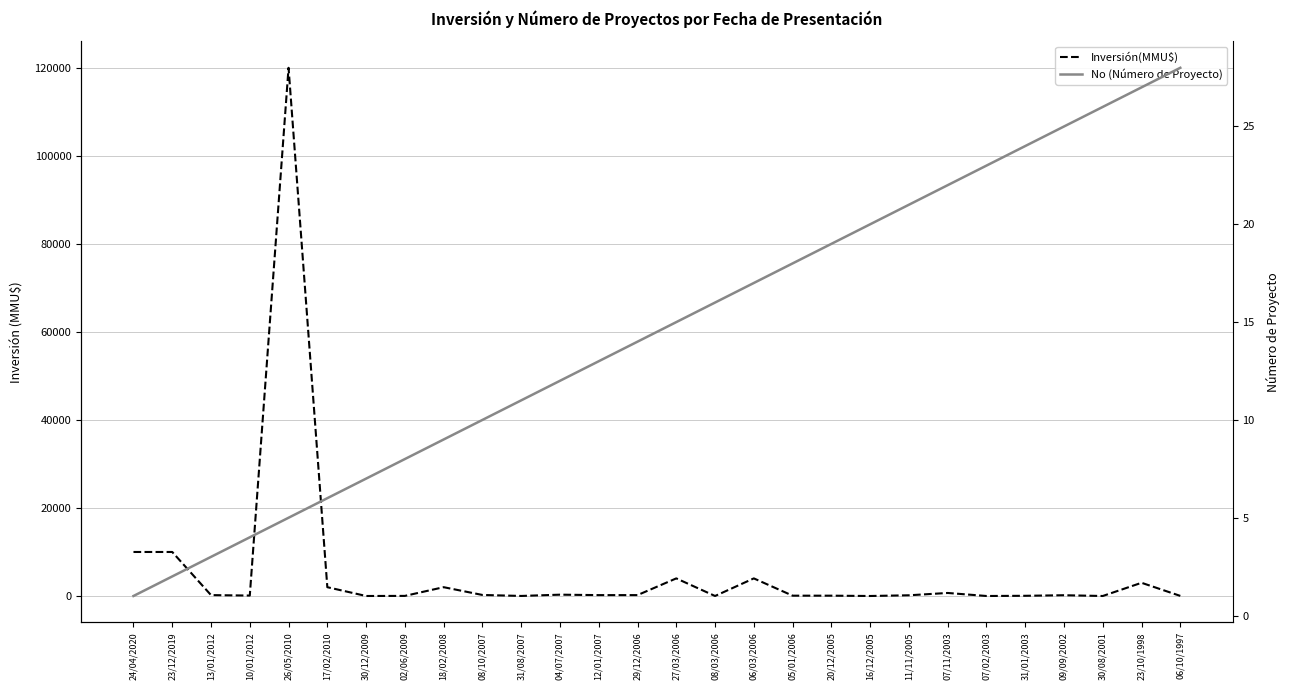

At 18/02/2008, list the series in order from largest to smallest.

Inversión(MMU$), No (Número de Proyecto)